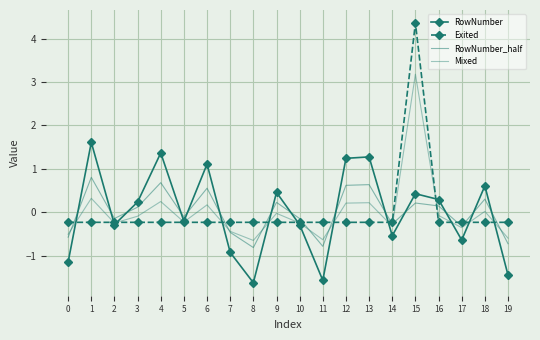

In Mixed, how many points are lower than both neighbors (excluding endpoints)?

6